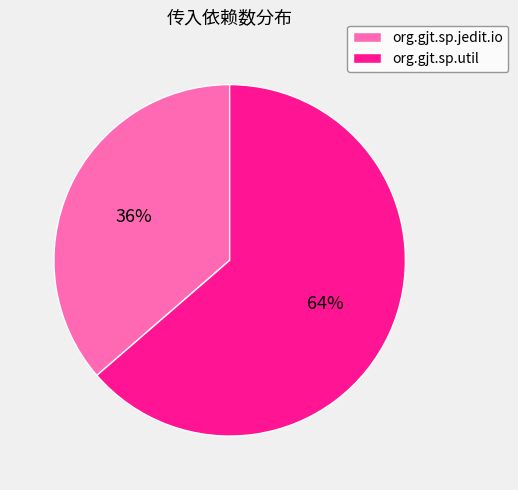

True or false: org.gjt.sp.jedit.io accounts for 24% of the total.

False